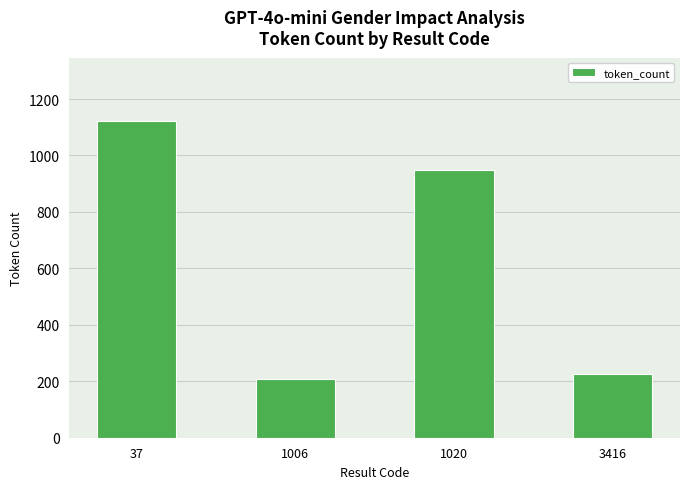

Does the chart contain stacked bars?

No